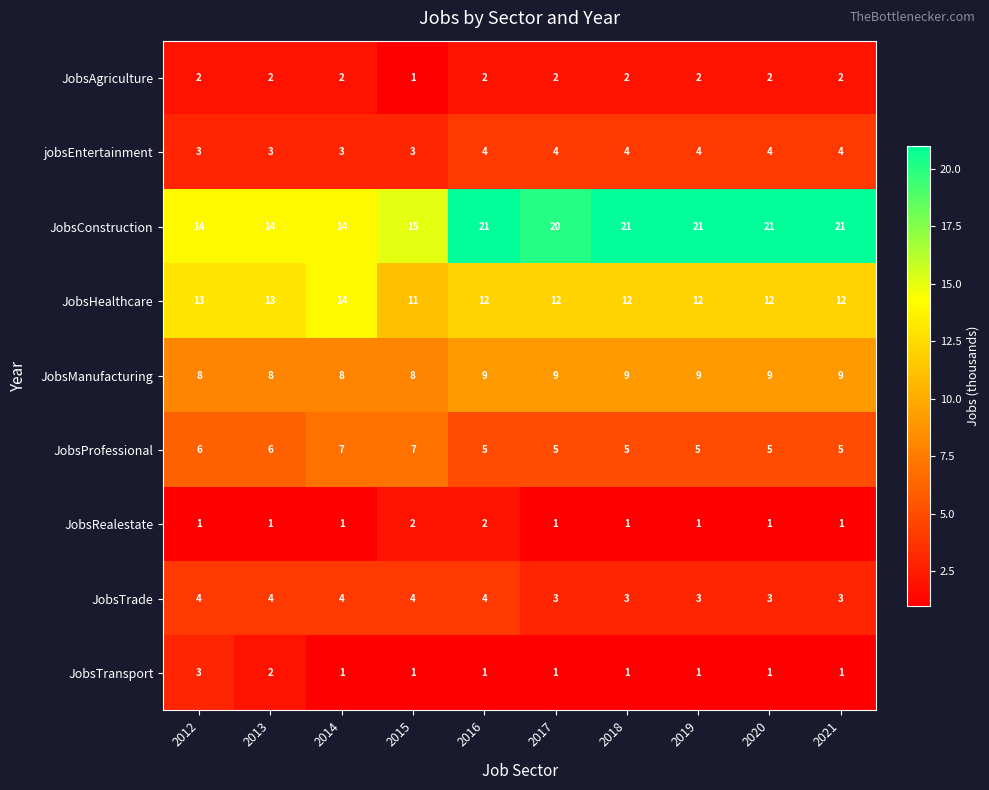

What is the total value across all series at 2015?

52